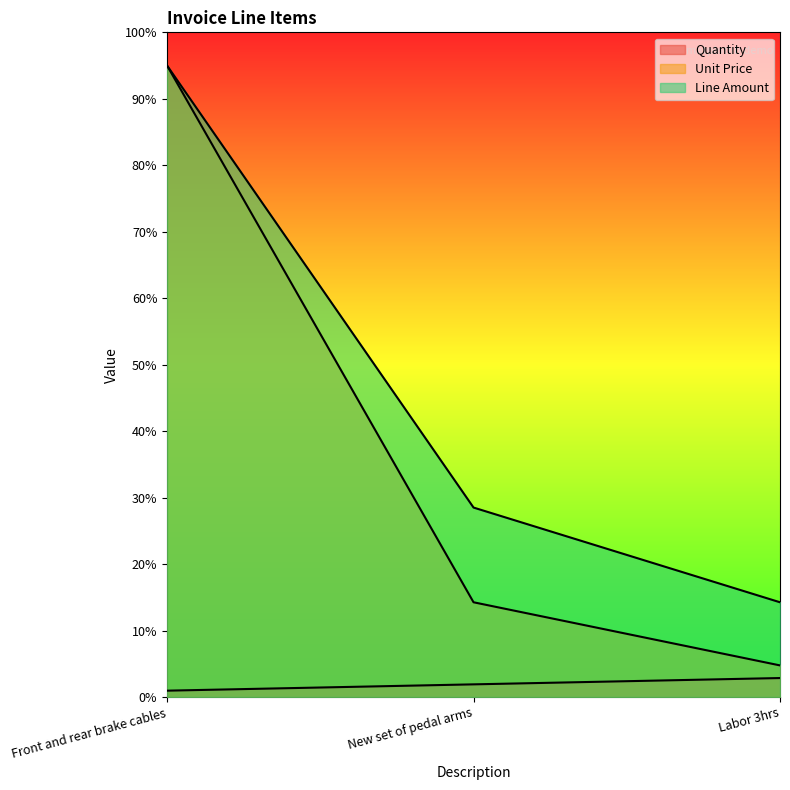

Reading left to right, transcribe all the data shown in this chart.

Quantity: Front and rear brake cables=1.0	New set of pedal arms=1.9	Labor 3hrs=2.9
Unit Price: Front and rear brake cables=95.0	New set of pedal arms=14.2	Labor 3hrs=4.8
Line Amount: Front and rear brake cables=95.0	New set of pedal arms=28.5	Labor 3hrs=14.2